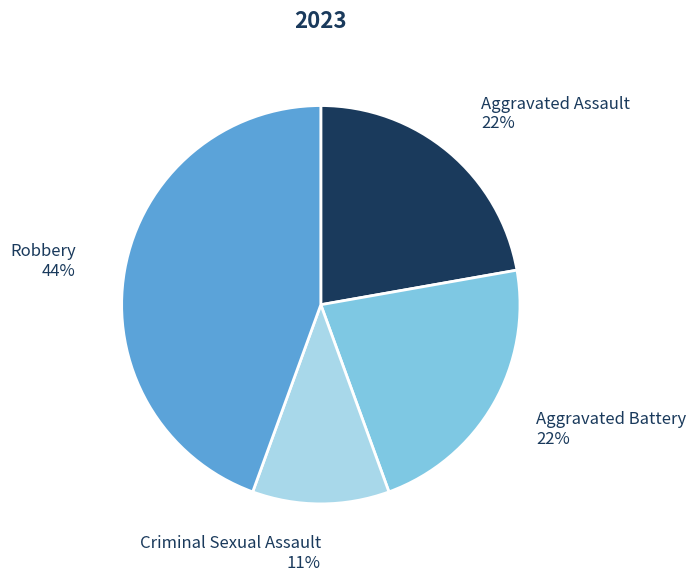

To the nearest percent, what percentage of the pie is Aggravated Assault?

22%